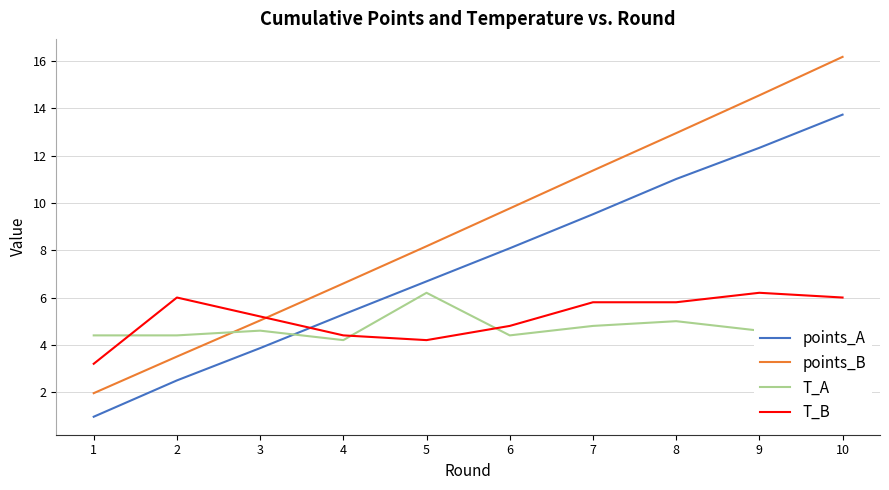

Reading right to left, extract all data points from this chart.

points_A: 10=13.7	9=12.3	8=11.0	7=9.5	6=8.1	5=6.7	4=5.3	3=3.9	2=2.5	1=1.0
points_B: 10=16.2	9=14.5	8=12.9	7=11.4	6=9.8	5=8.2	4=6.6	3=5.0	2=3.5	1=2.0
T_A: 10=4.4	9=4.6	8=5.0	7=4.8	6=4.4	5=6.2	4=4.2	3=4.6	2=4.4	1=4.4
T_B: 10=6.0	9=6.2	8=5.8	7=5.8	6=4.8	5=4.2	4=4.4	3=5.2	2=6.0	1=3.2